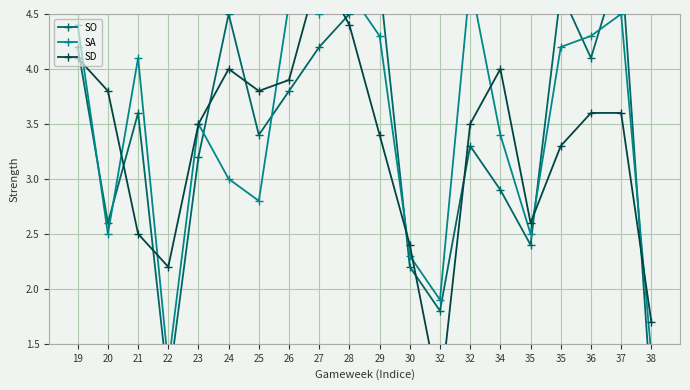

How many lines are shown in the chart?

3